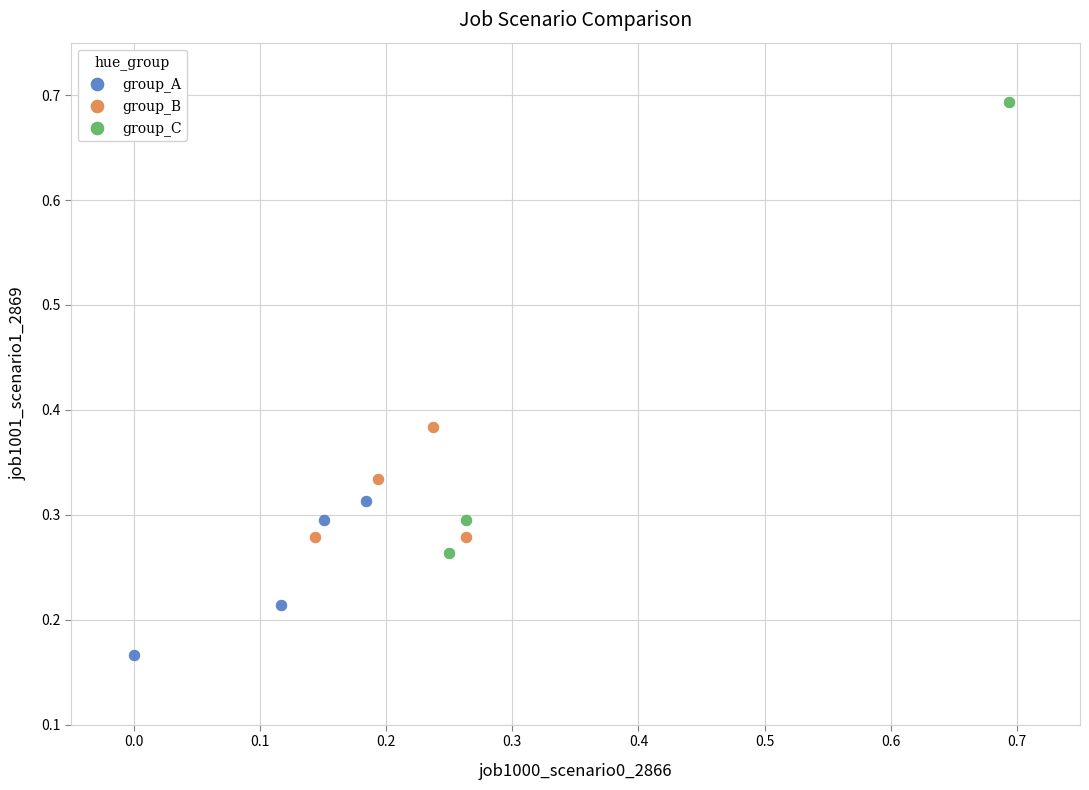

Which series contains the highest Y value?

group_C